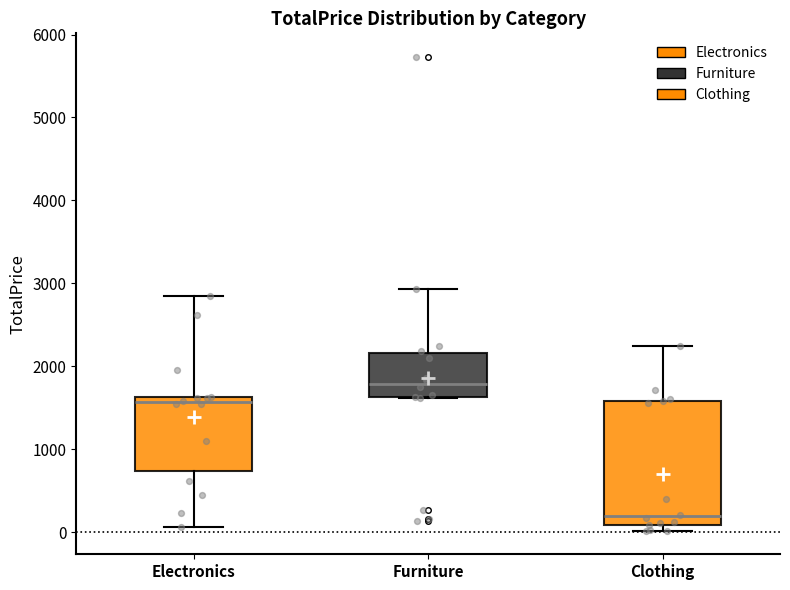

Where is the upper edge of the box for Electronics on the y-axis? The values are not printed on the chart, so give them approximately, as read against the axis.

1600